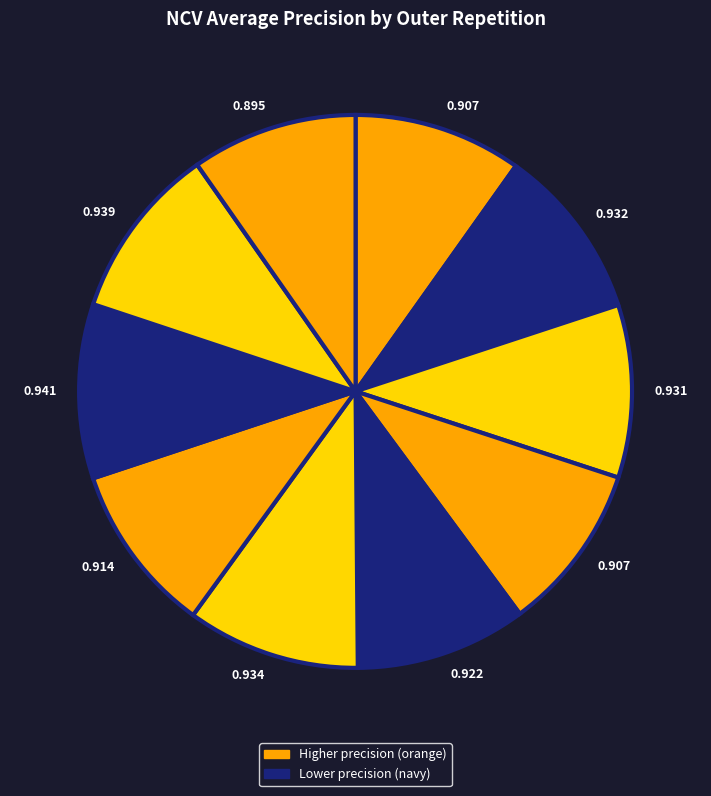

What is the largest slice in the pie chart?

outer-repetition7